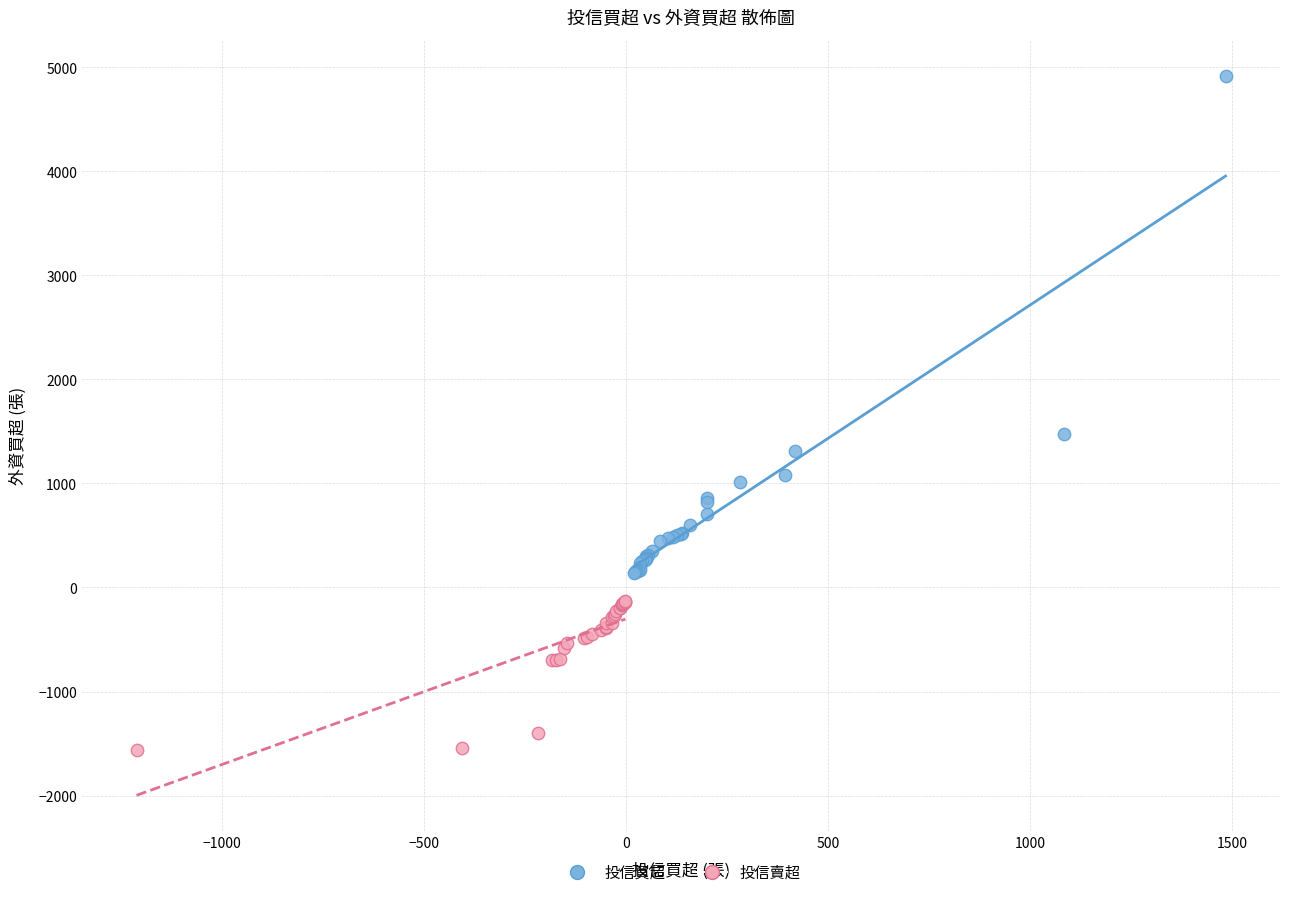

Which series has the largest Y range (max minus min)?

投信買超